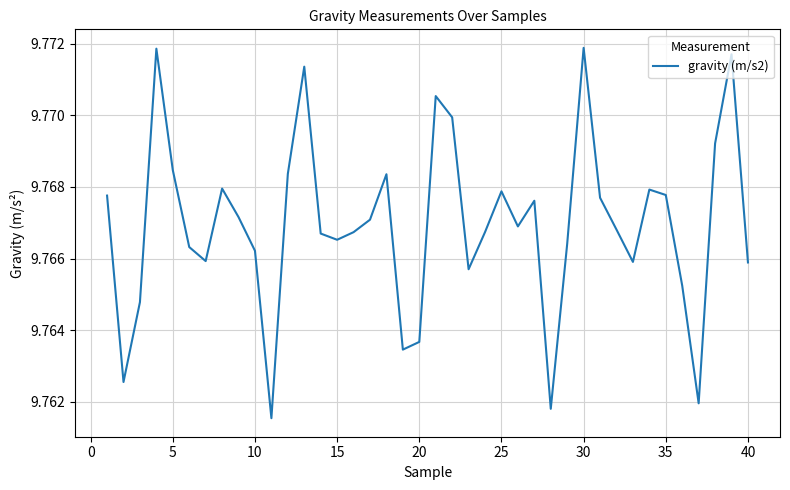

Reading right to left, transcribe all the data shown in this chart.

9.8	9.8	9.8	9.8	9.8	9.8	9.8	9.8	9.8	9.8	9.8	9.8	9.8	9.8	9.8	9.8	9.8	9.8	9.8	9.8	9.8	9.8	9.8	9.8	9.8	9.8	9.8	9.8	9.8	9.8	9.8	9.8	9.8	9.8	9.8	9.8	9.8	9.8	9.8	9.8